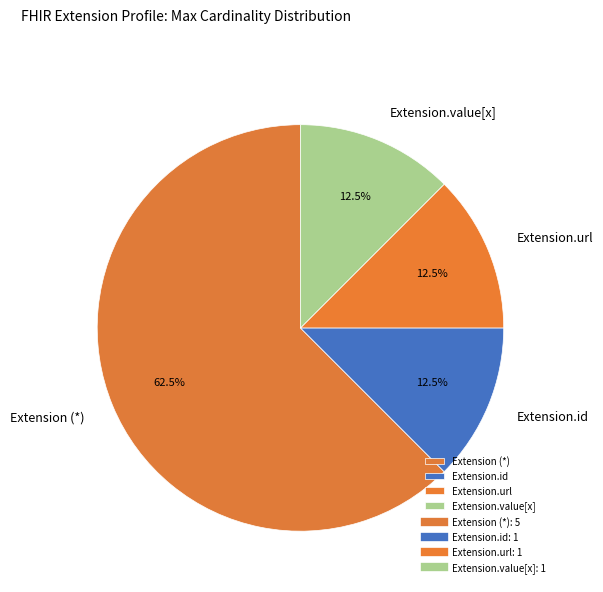

Between Extension.value[x] and Extension (*), which is larger?

Extension (*)